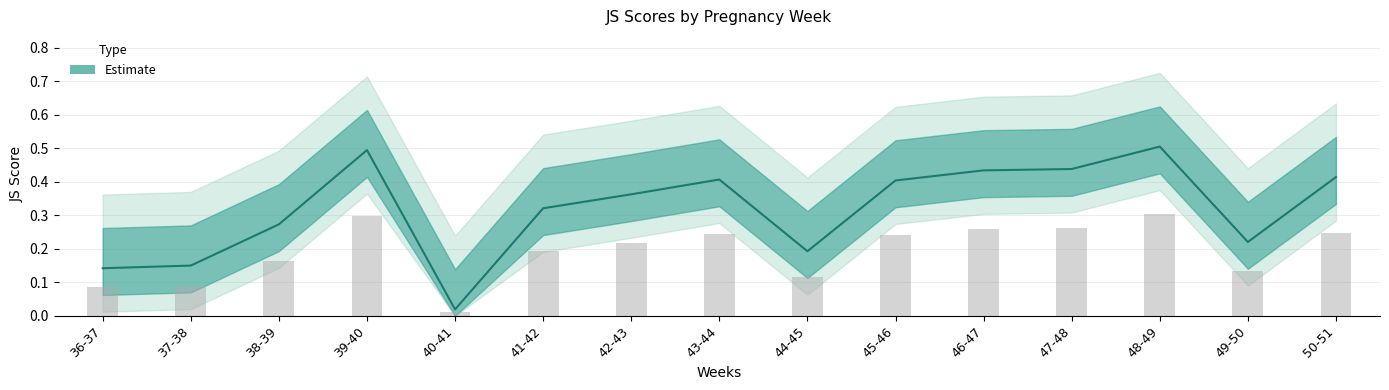

What is the sum of all values?

4.8